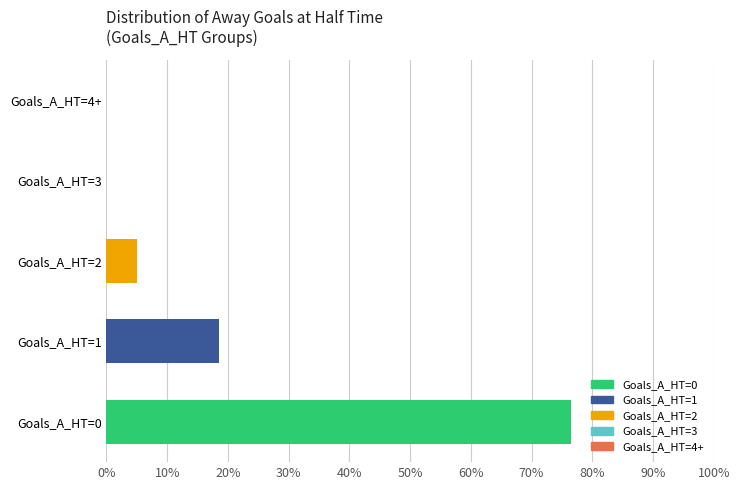

What is the maximum value shown in the chart?

76.5